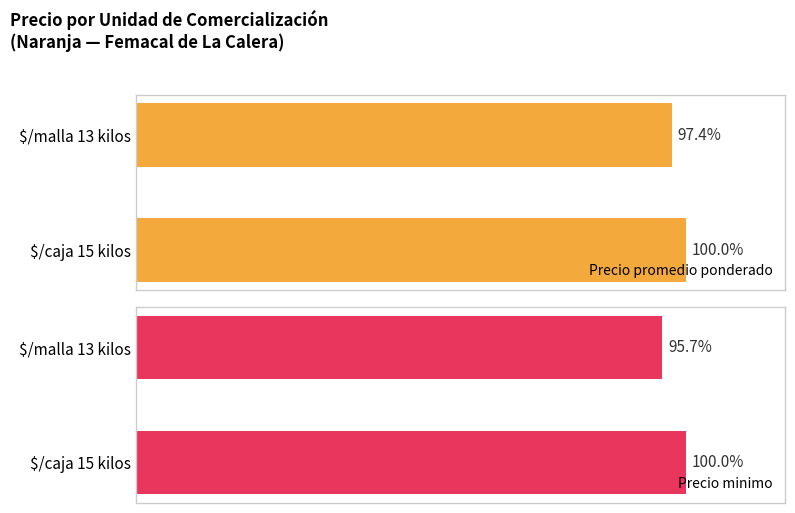

List the series in order of their overall mean, highest first.

Precio promedio ponderado, Precio minimo